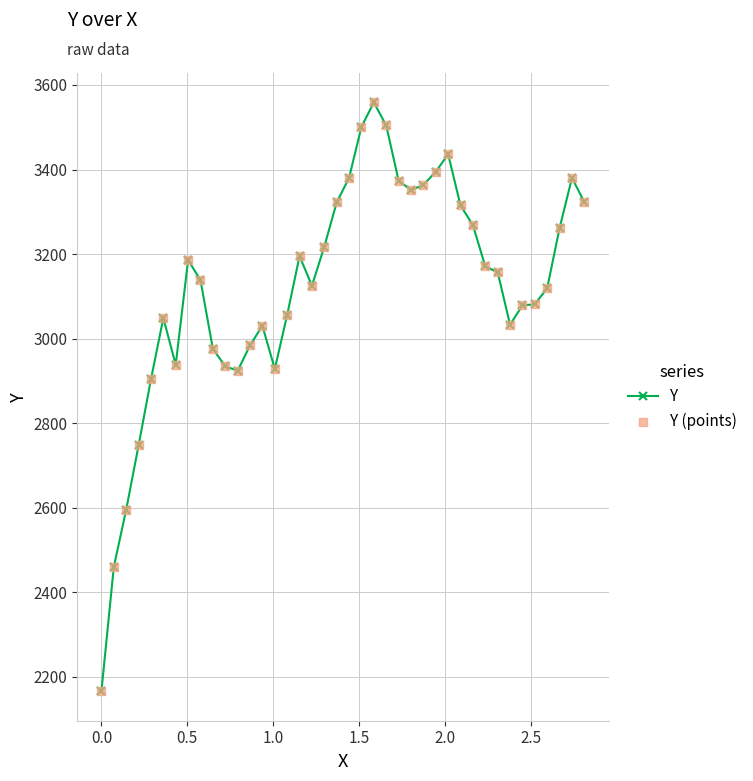

What is the minimum value shown in the chart?

2166.0